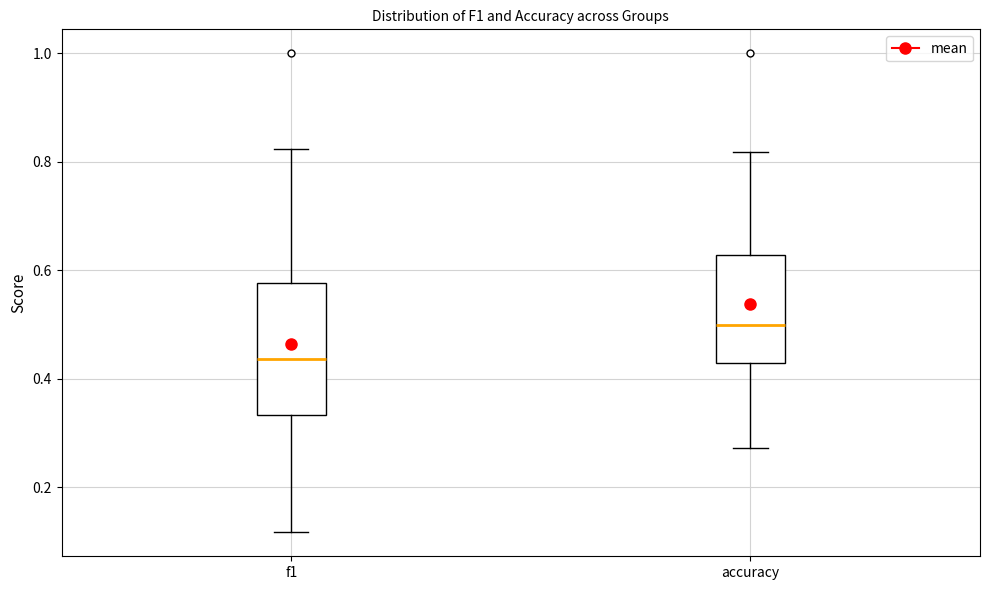

Which box is the tallest, from its lower edge to its upper edge?

f1